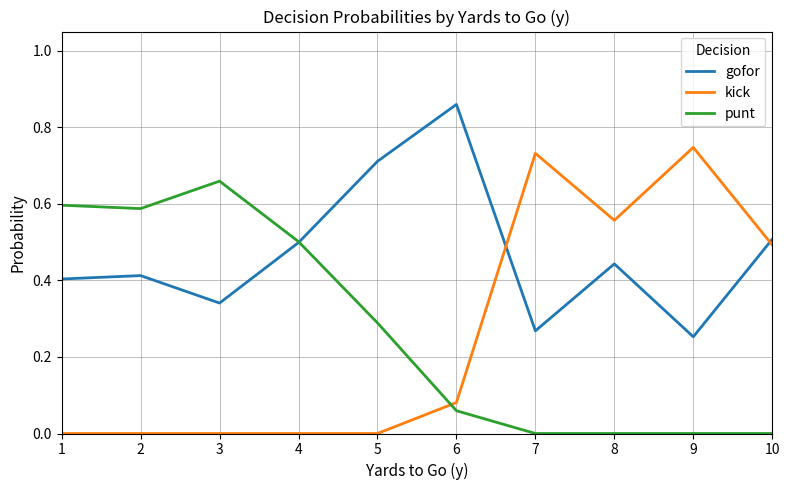

What are all the series names shown in the legend?

gofor, kick, punt